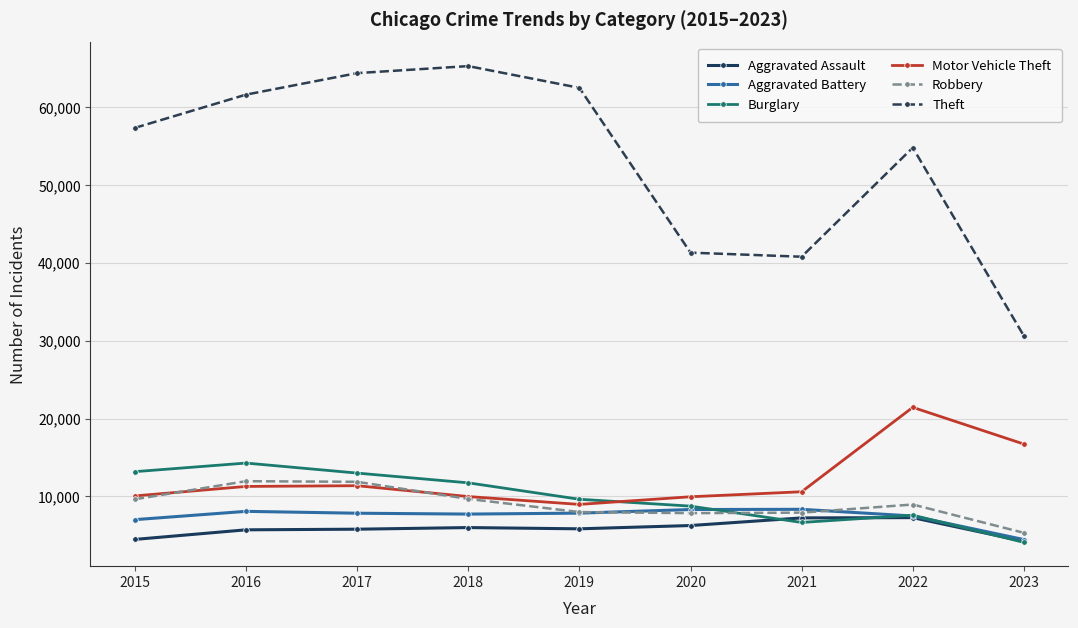

What is the maximum value shown in the chart?

65286